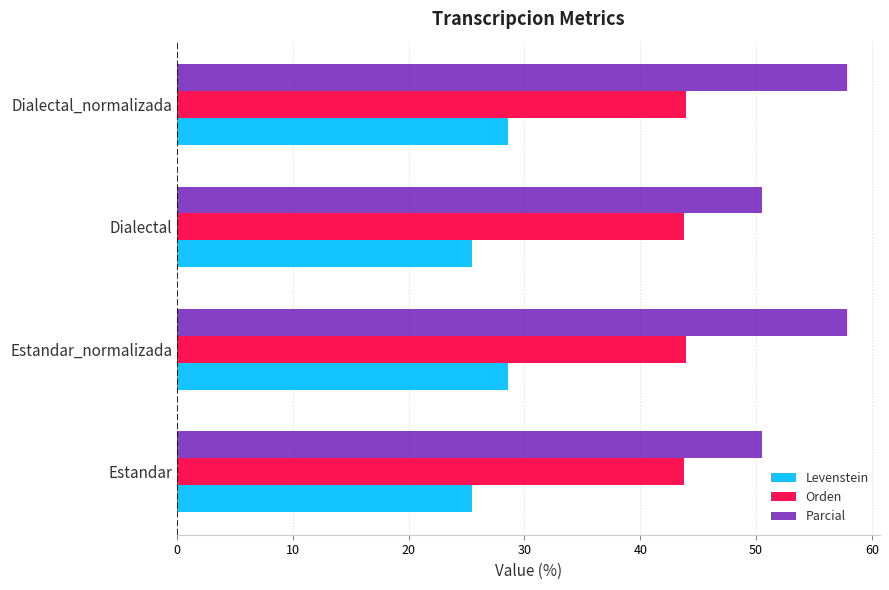

The Levenstein series shows 28.6 at Estandar_normalizada. True or false?

True